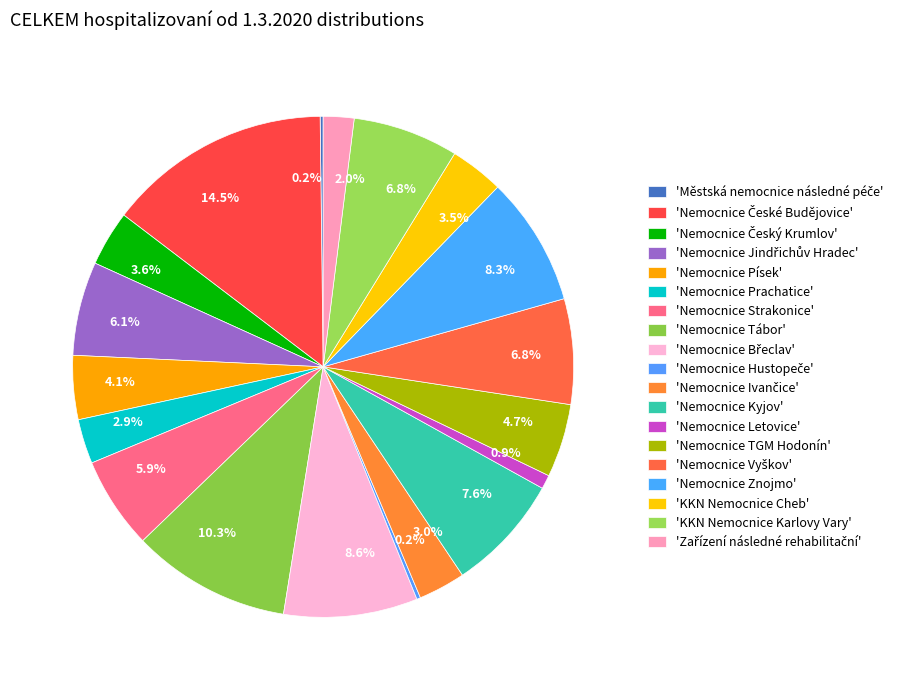

Rank the categories by value from lowest to highest.

Městská nemocnice následné péče, Nemocnice Hustopeče, Nemocnice Letovice, Zařízení následné rehabilitační, Nemocnice Prachatice, Nemocnice Ivančice, KKN Nemocnice Cheb, Nemocnice Český Krumlov, Nemocnice Písek, Nemocnice TGM Hodonín, Nemocnice Strakonice, Nemocnice Jindřichův Hradec, Nemocnice Vyškov, KKN Nemocnice Karlovy Vary, Nemocnice Kyjov, Nemocnice Znojmo, Nemocnice Břeclav, Nemocnice Tábor, Nemocnice České Budějovice